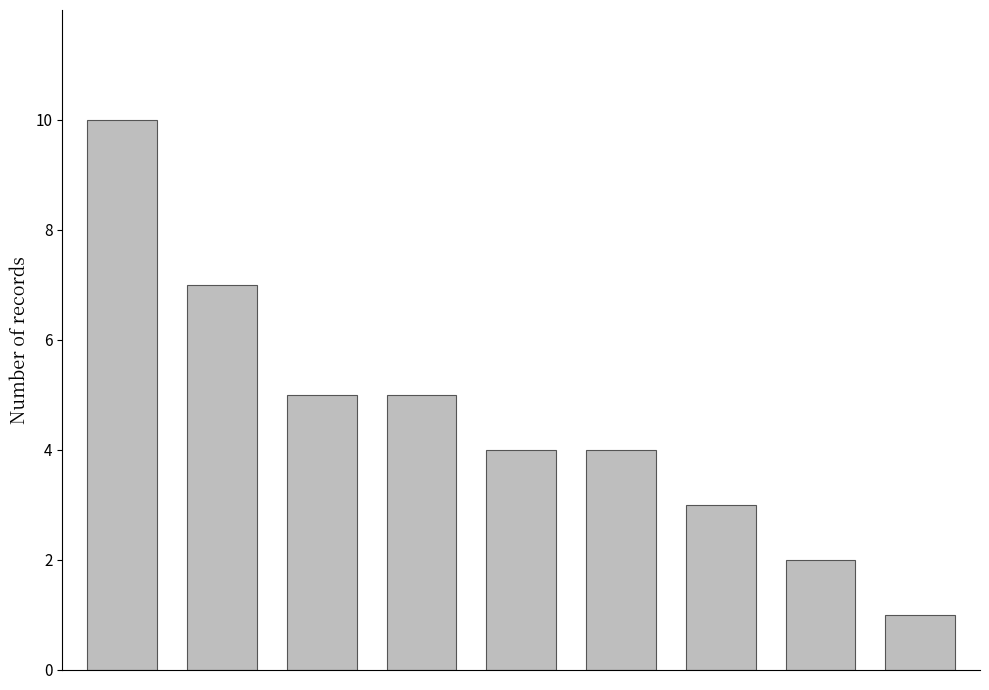

What is the maximum value shown in the chart?

10